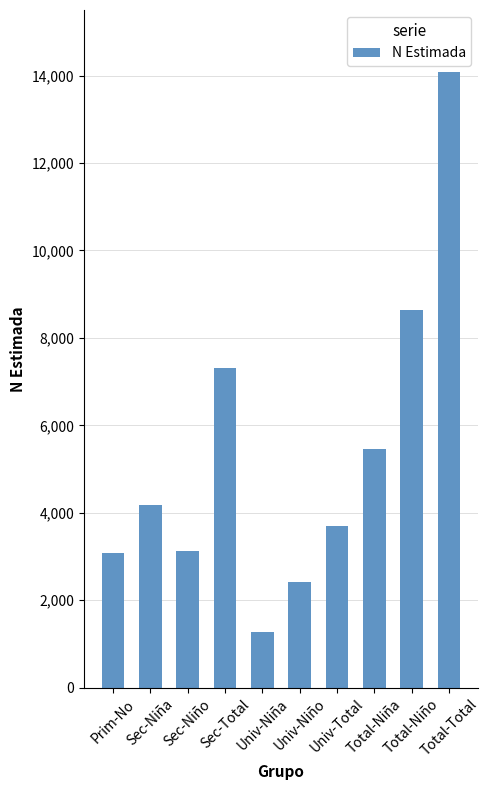

What is the value of the 3rd bar from the left?

3126